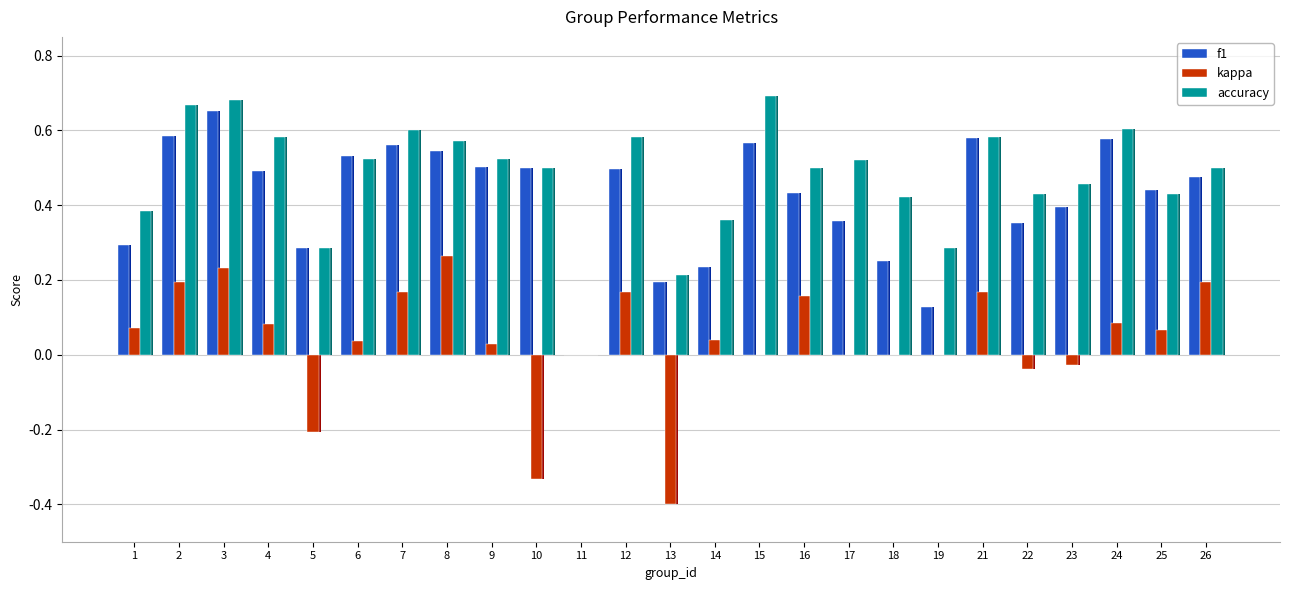

What is the sum of all accuracy values?

11.9